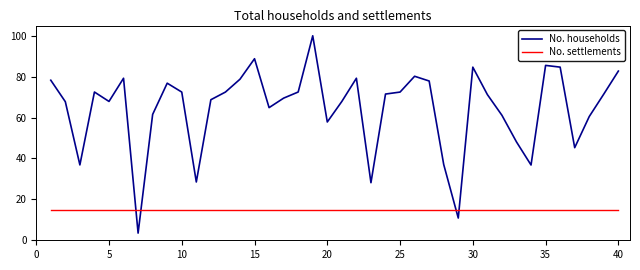

Rank the series by their maximum value, from lowest to highest.

No. settlements, No. households